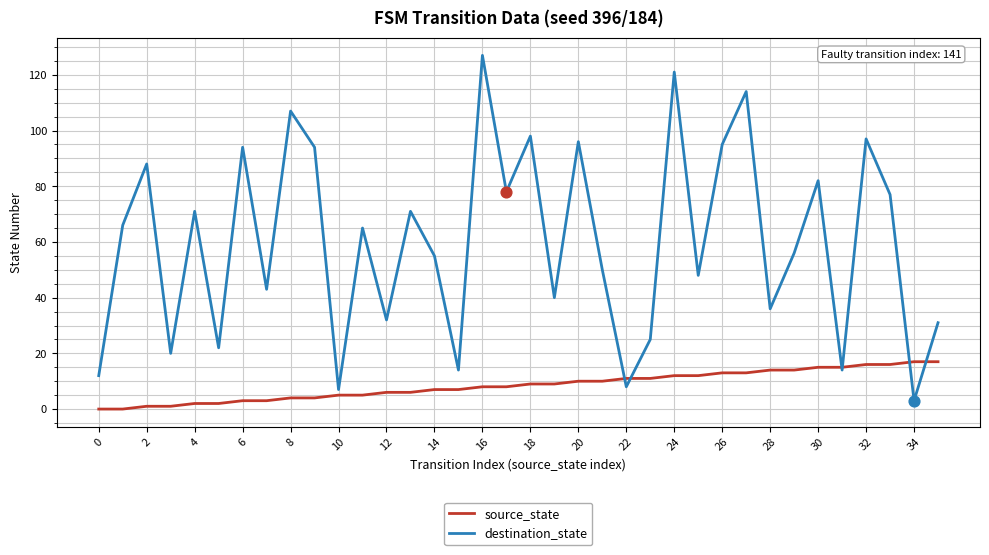

Which series has the largest total across all categories?

destination_state